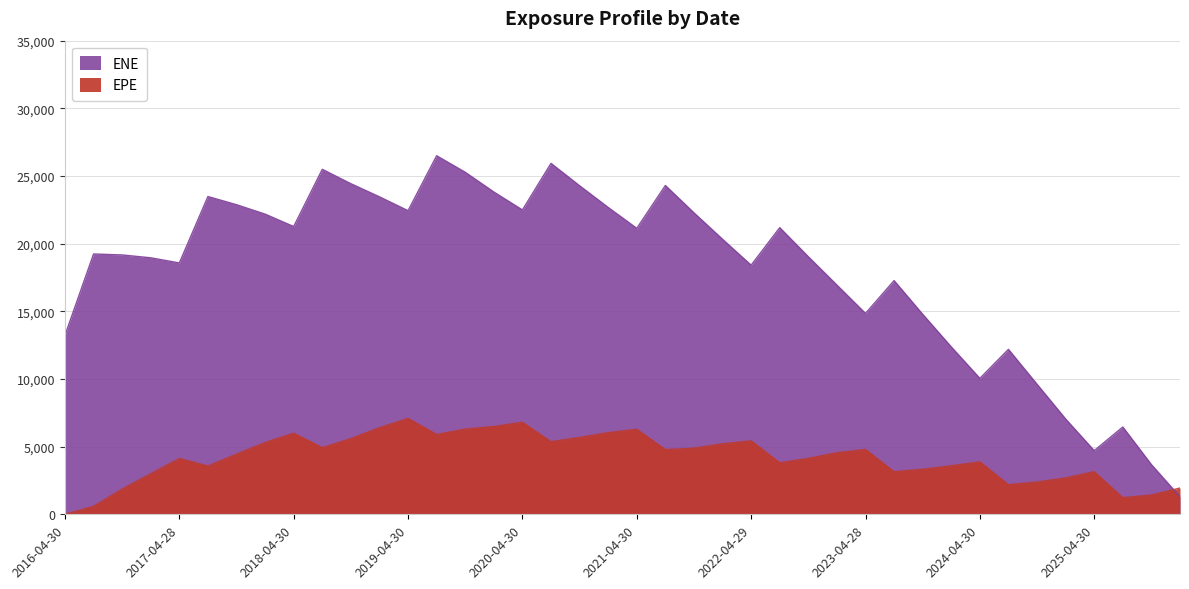

What is the sum of the EPE values at 2019-04-30 and 2018-04-30?

13079.1